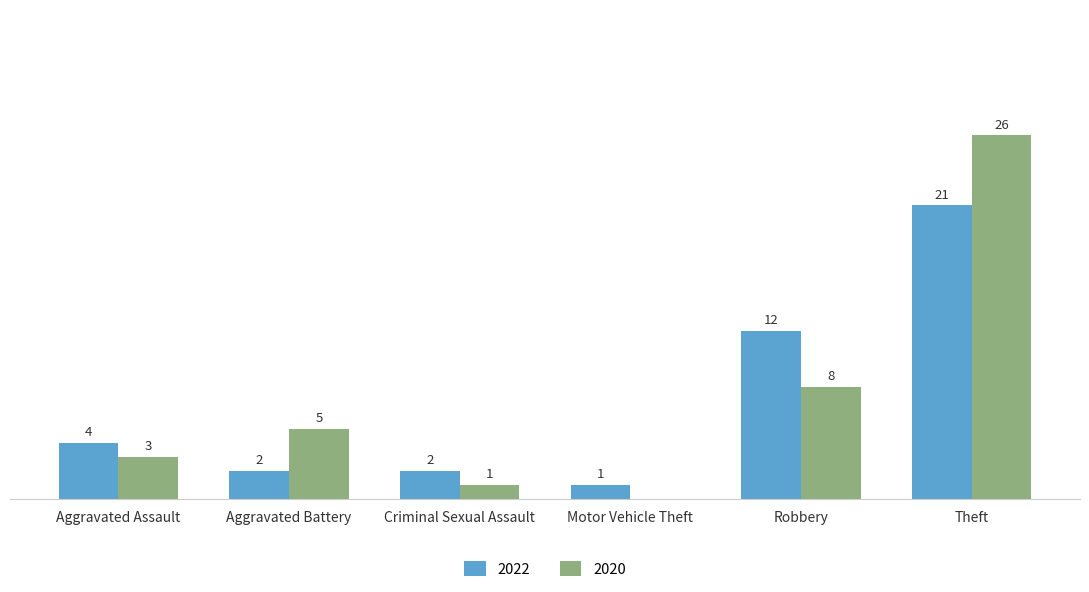

At which category does the chart reach its peak across all series?

Theft